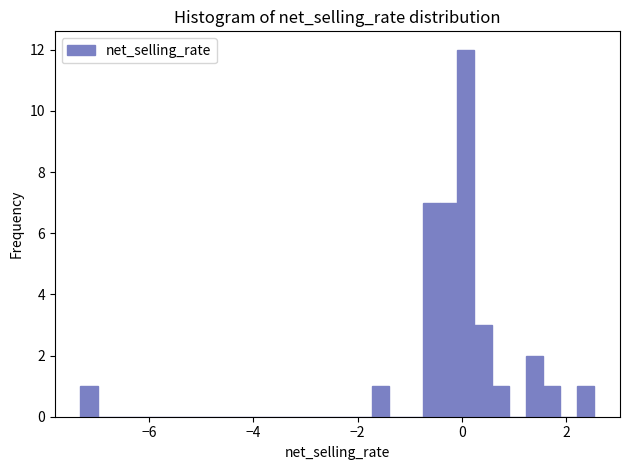

Read against the x-axis, roughly where is the centre of the tallest bar?

0.0